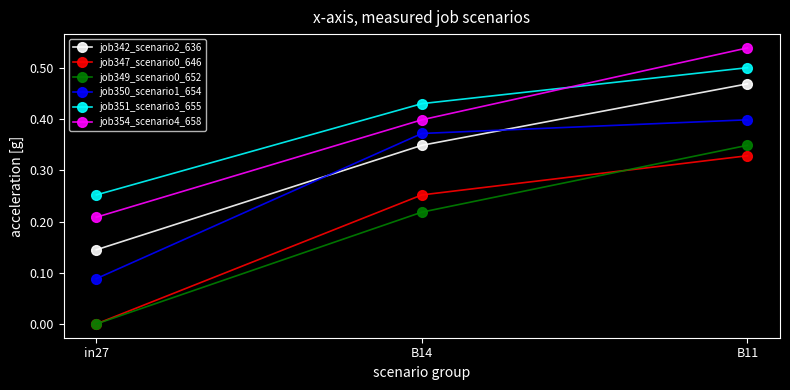

Which series changed the most between B14 and B11?

job354_scenario4_658